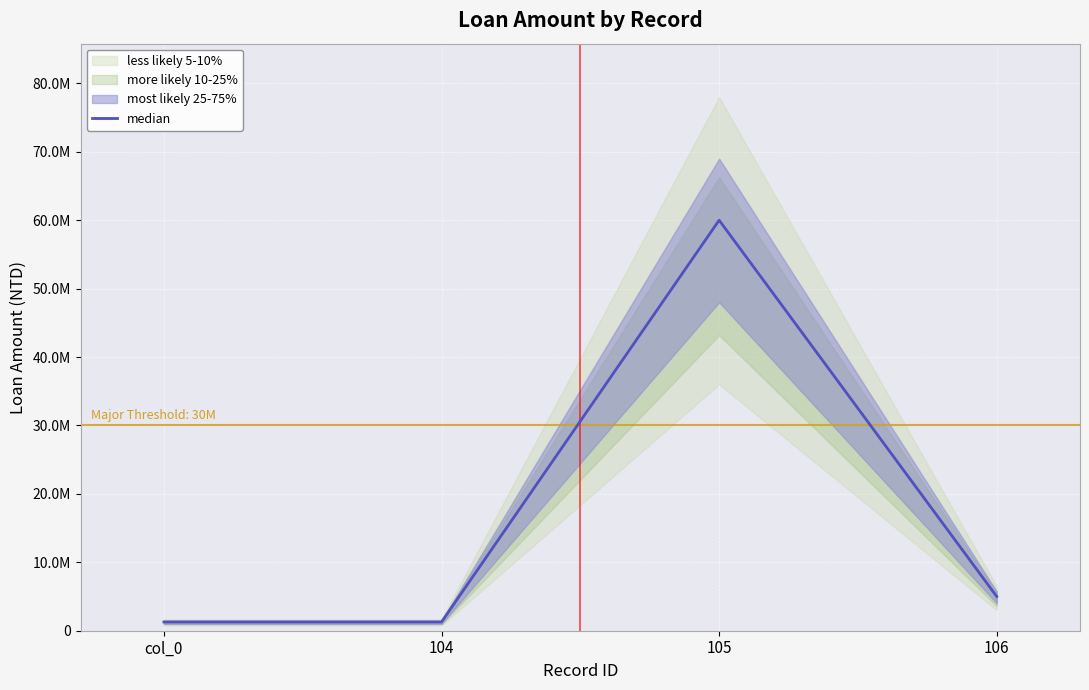

What is the value of the 2nd point from the left?

1278633